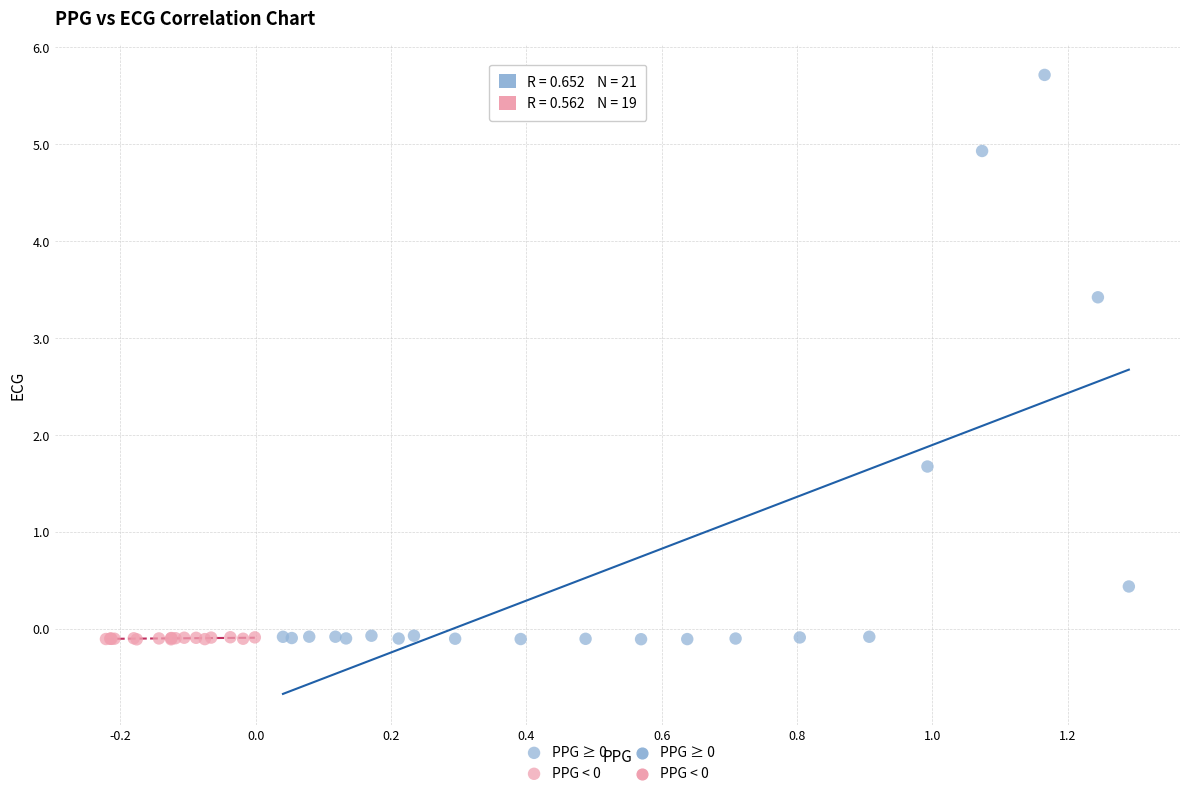

Which series reaches the maximum Y coordinate?

PPG ≥ 0